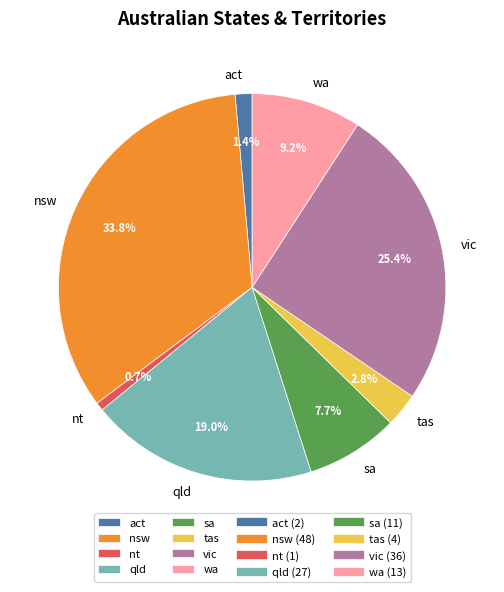

Is it true that nsw is 28% of the pie?

False